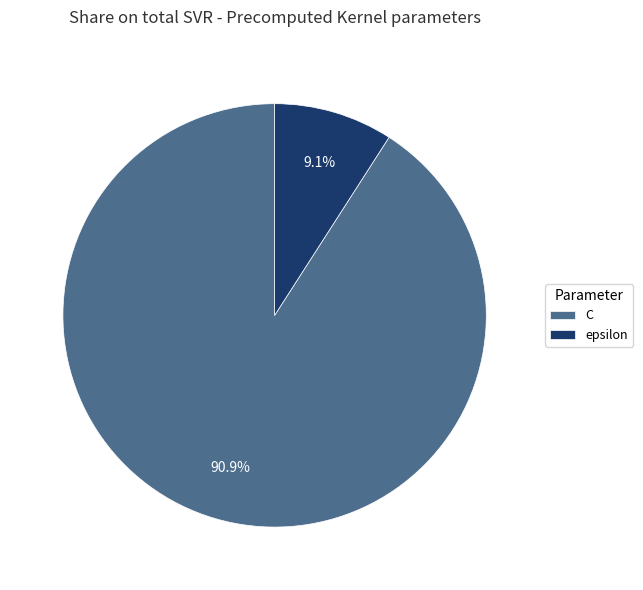

To the nearest percent, what percentage of the pie is epsilon?

9%